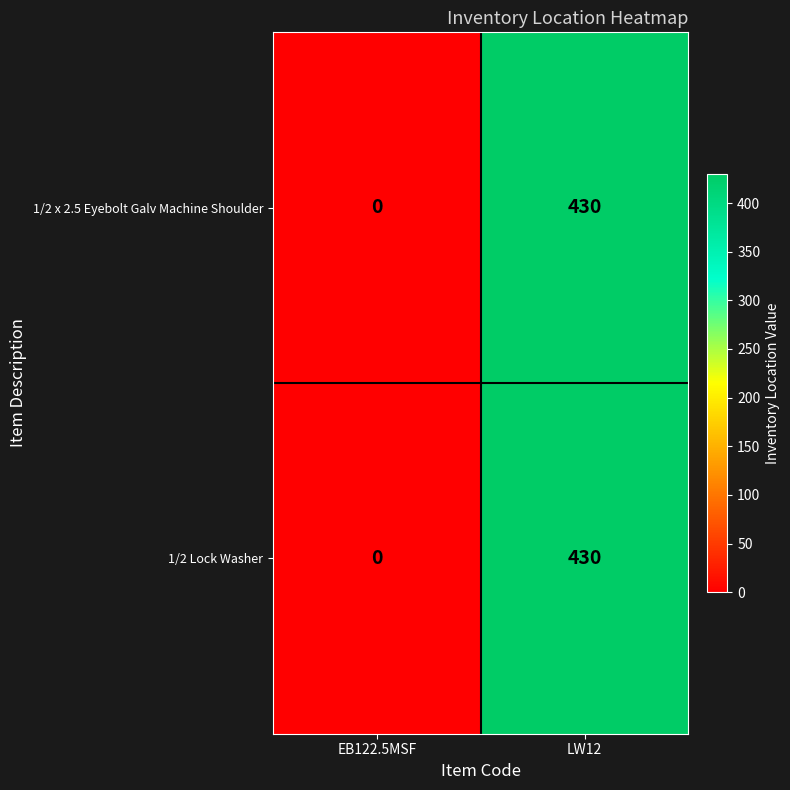

What is the difference between the 1/2 Lock Washer values at EB122.5MSF and LW12?

430